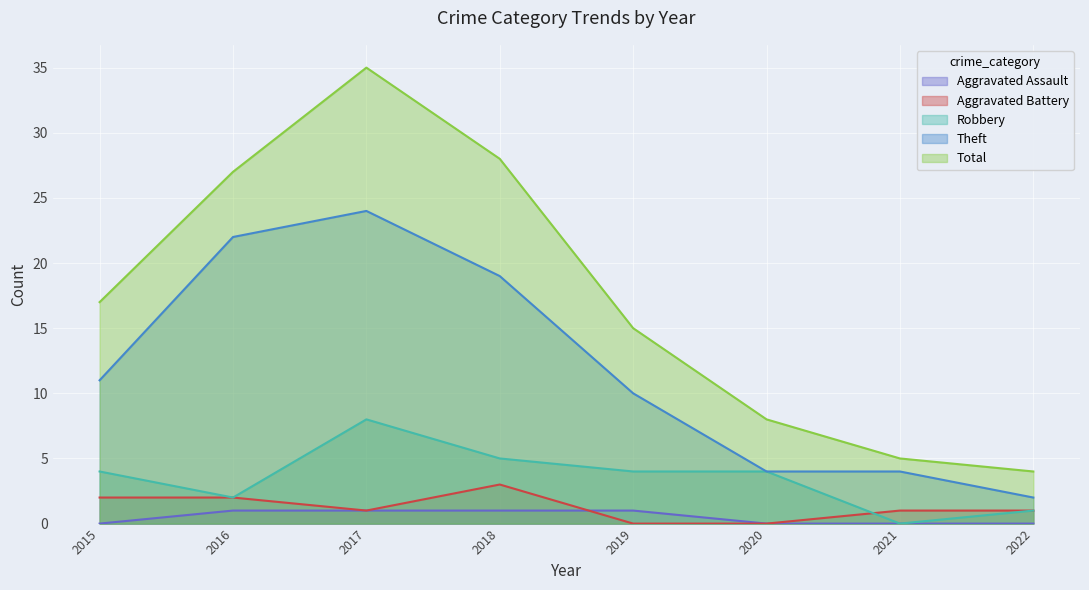

What is the difference between the maximum and minimum values in the Robbery series?

8